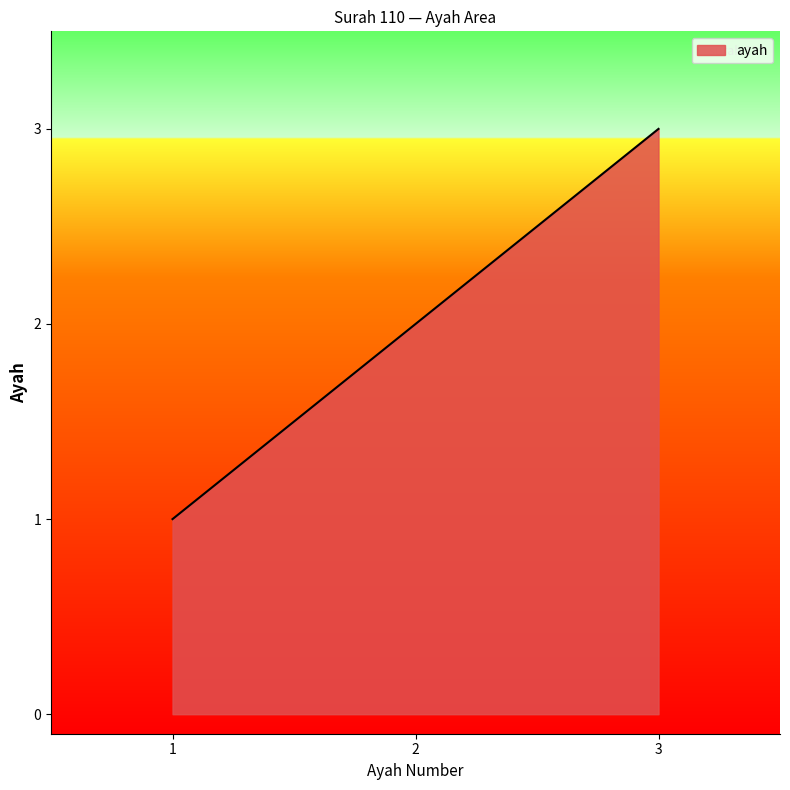

Does the chart display data point markers on the line(s)?

No